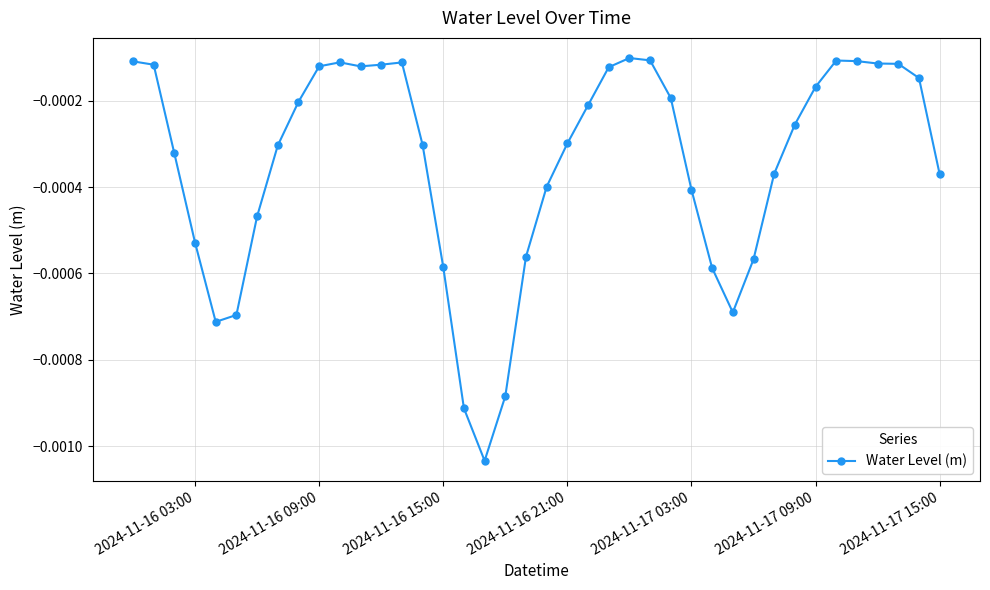

True or false: the data has more than 0 interior local peaks.

True